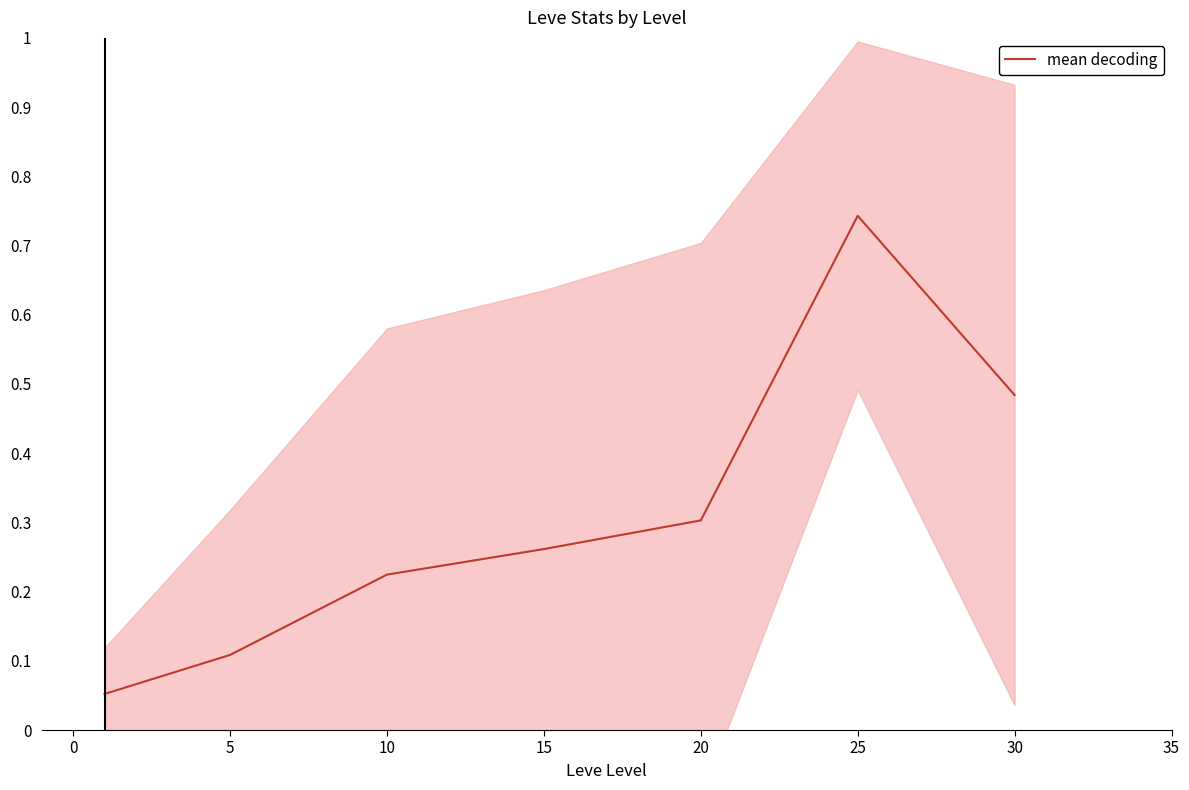

The mean decoding series shows 0.1 at 5. True or false?

True